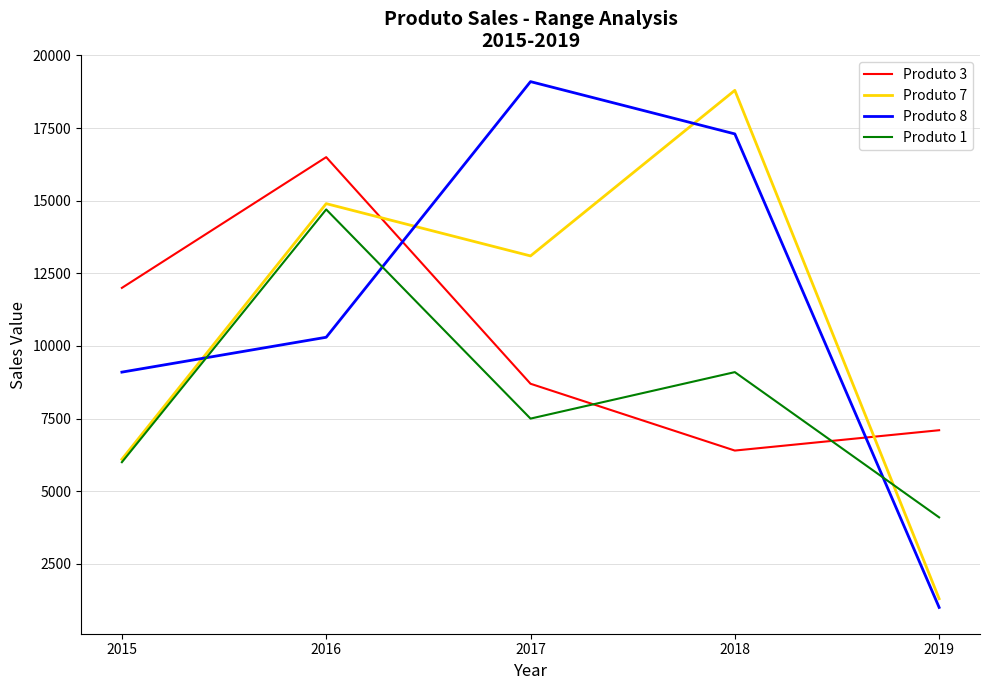

What are all the series names shown in the legend?

Produto 3, Produto 7, Produto 8, Produto 1